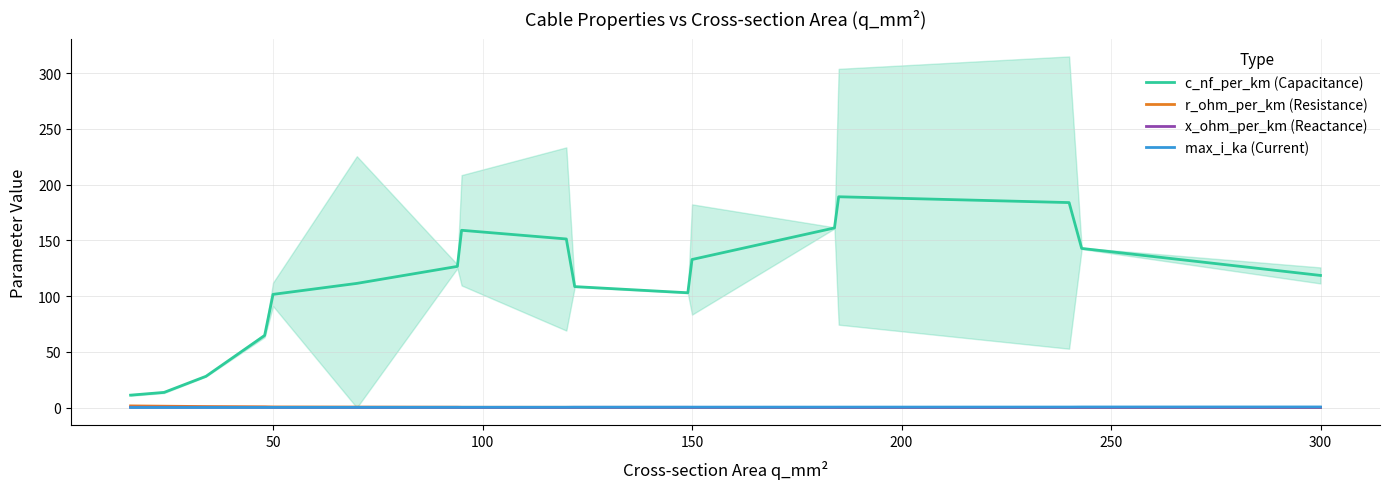

The c_nf_per_km (Capacitance) series shows 118.6 at 300. True or false?

True